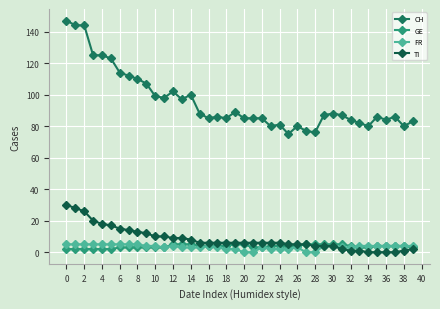

What is the value of the GE point at the 33rd from the left?

4